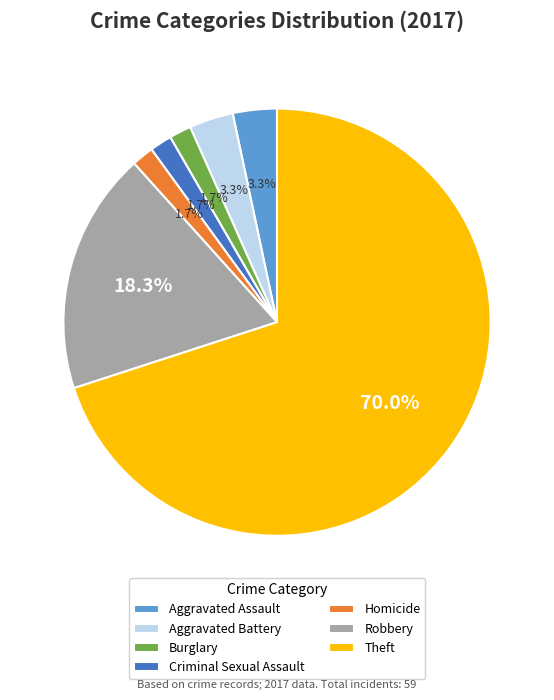

Combined, what portion of the pie is Criminal Sexual Assault and Theft?

71.7%